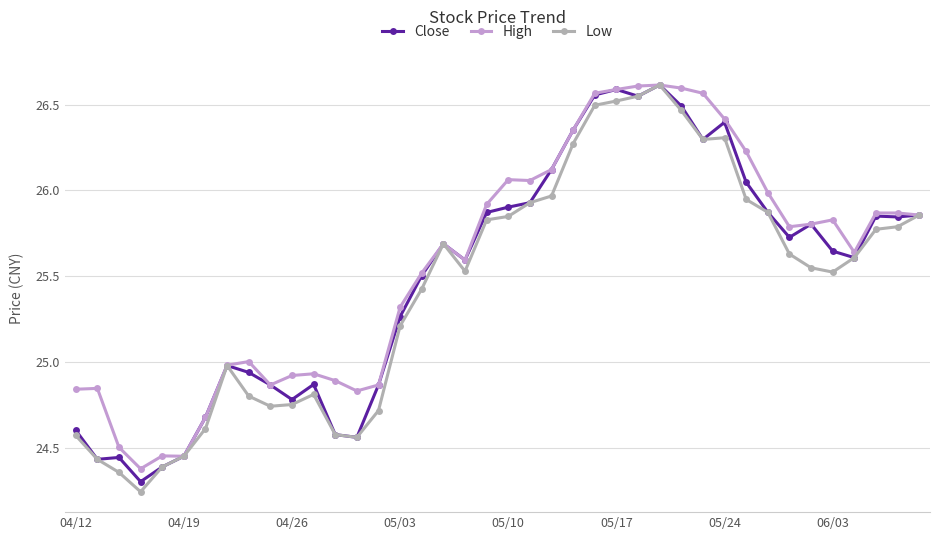

At how many categories does at least one series exceed 24?

40